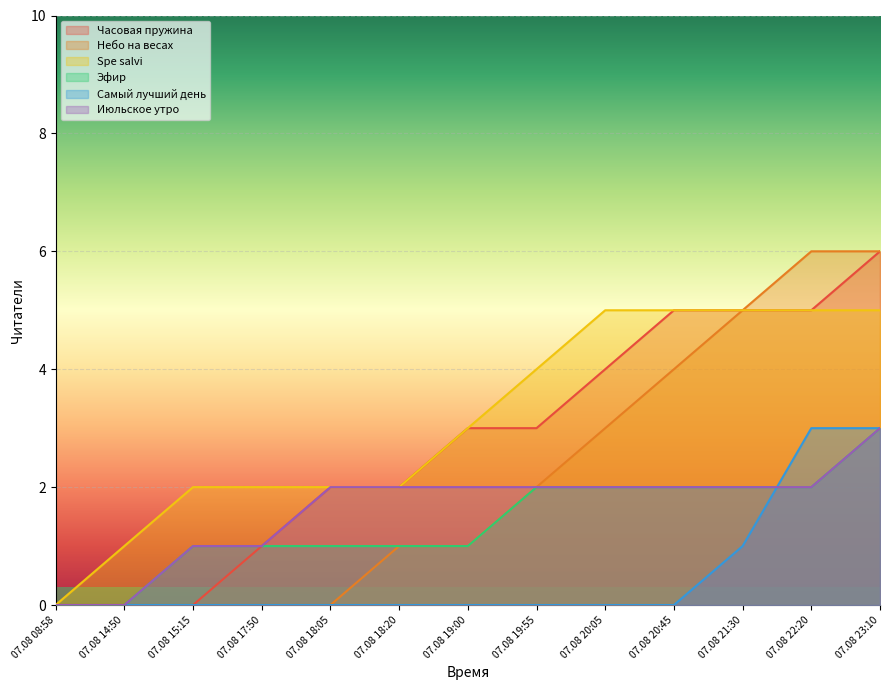

What are all the series names shown in the legend?

Часовая пружина, Небо на весах, Spe salvi, Эфир, Самый лучший день, Июльское утро